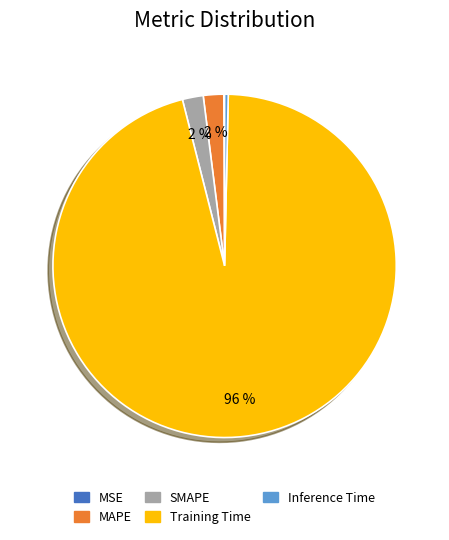

The Inference Time slice represents 11% of the pie. True or false?

False